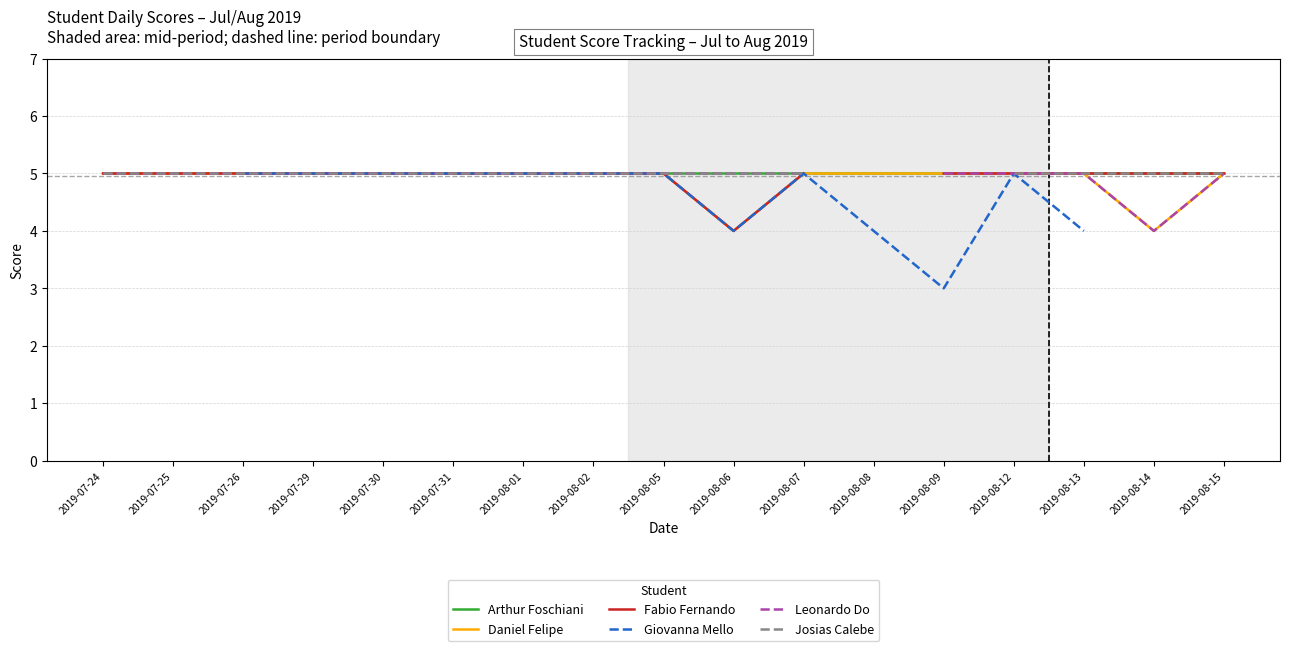

Rank the series by their maximum value, from lowest to highest.

Arthur Foschiani, Daniel Felipe, Fabio Fernando, Giovanna Mello, Leonardo Do, Josias Calebe